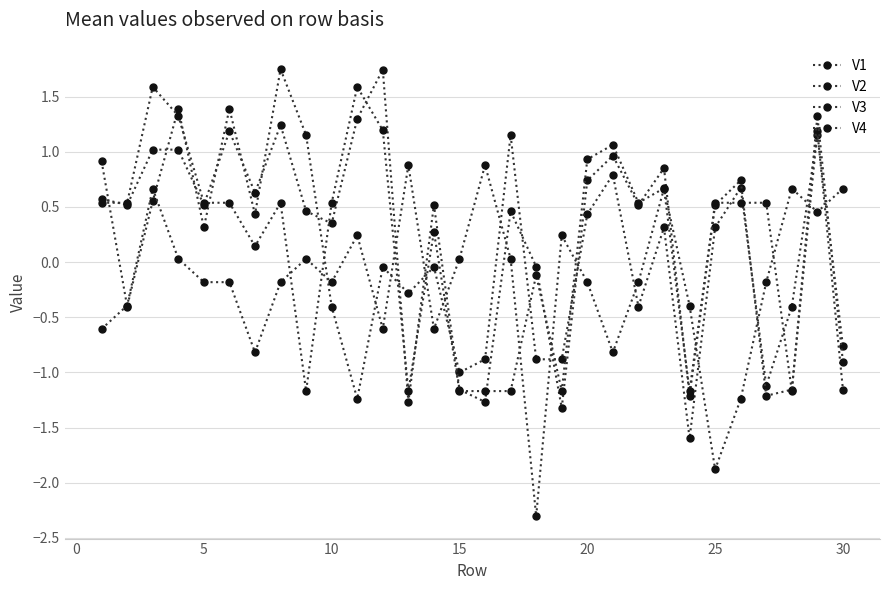

How many values in V3 are below zero?

9